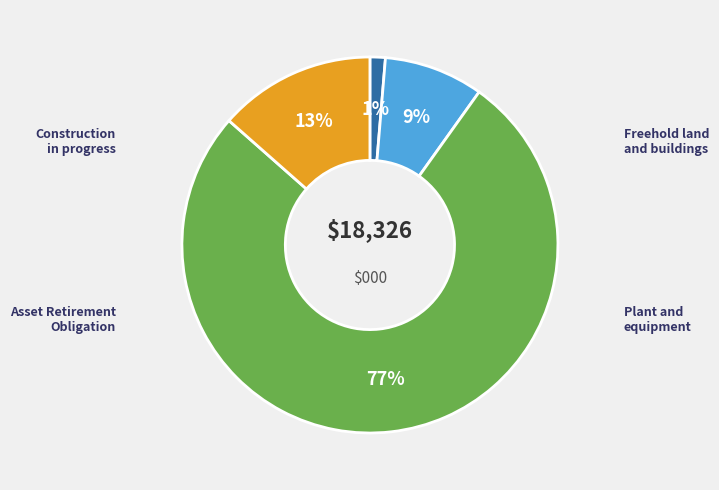

To the nearest percent, what is the average slice percentage?

25%